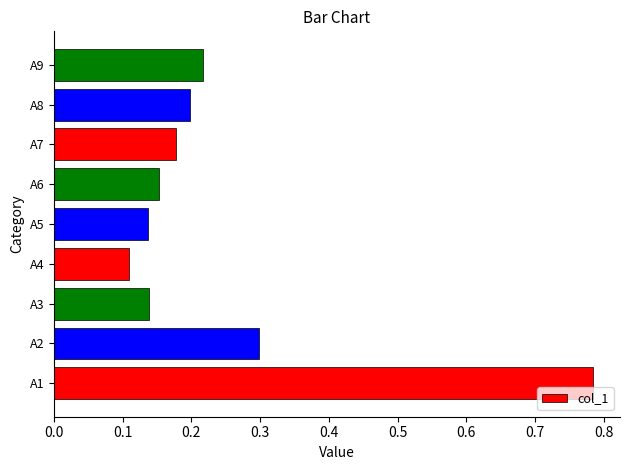

What is the sum of the values at A8 and A9?

0.4